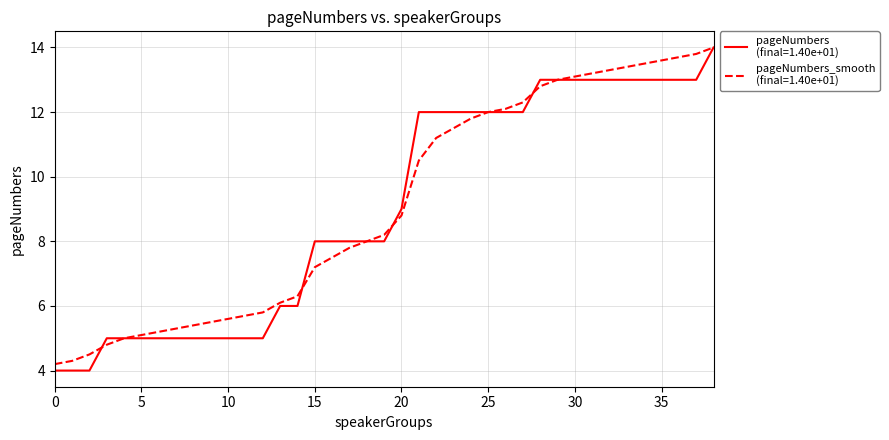

What is the smallest value displayed?

4.0